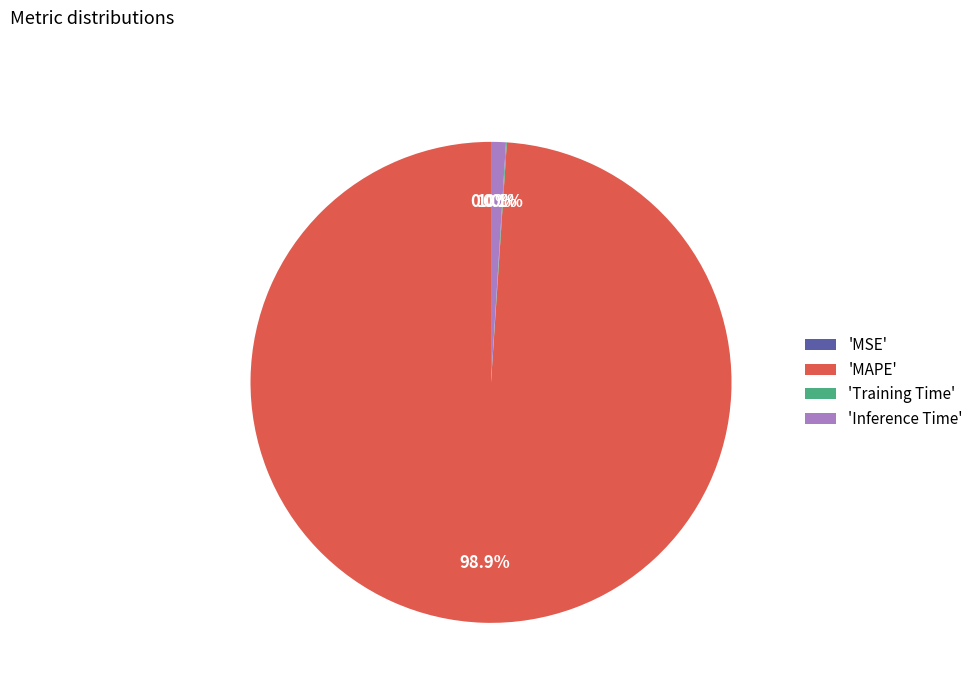

What is the total percentage of 'MAPE' and 'Inference Time'?

99.9%